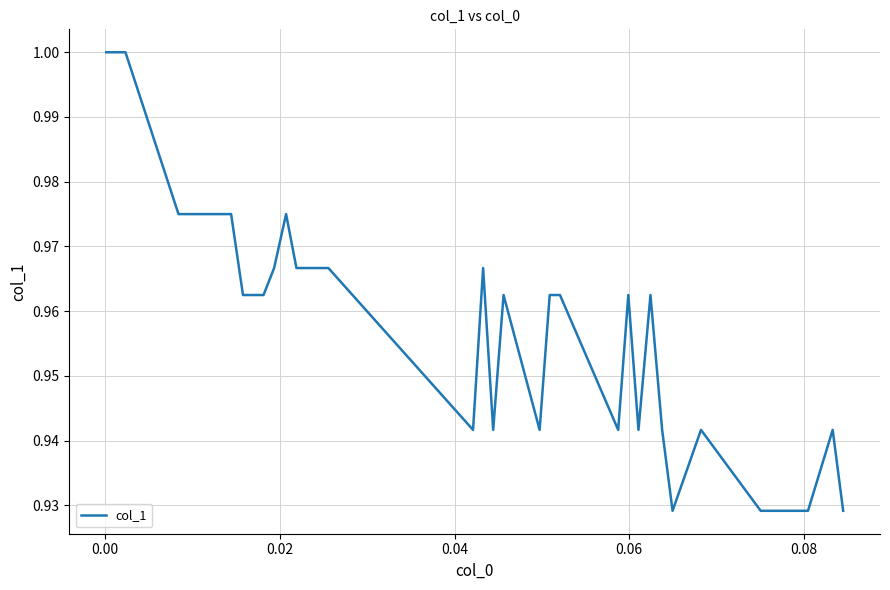

How many lines are shown in the chart?

1